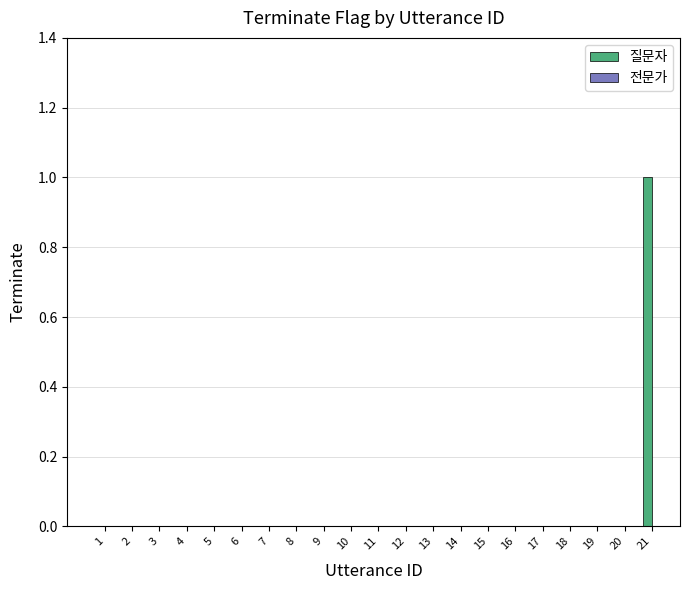

Reading left to right, list all the values displayed in this chart.

0	0	0	0	0	0	0	0	0	0	1